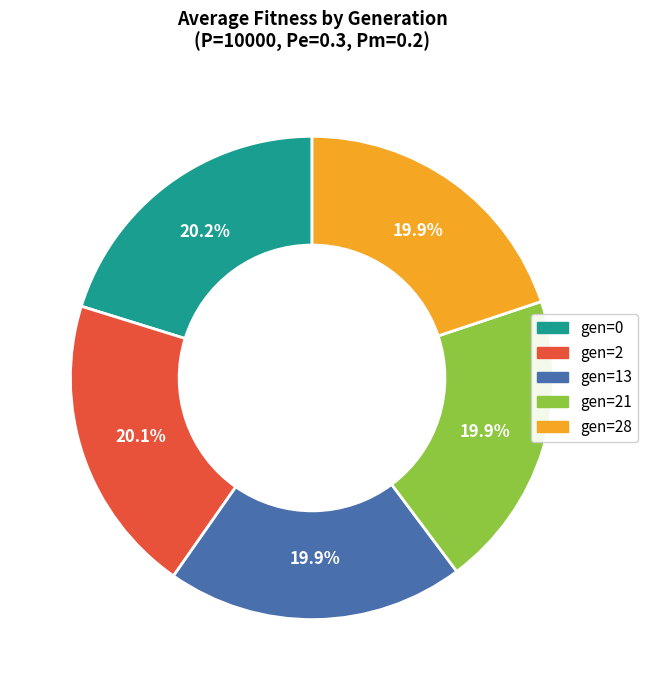

Is there any slice that represents more than half of the pie?

No